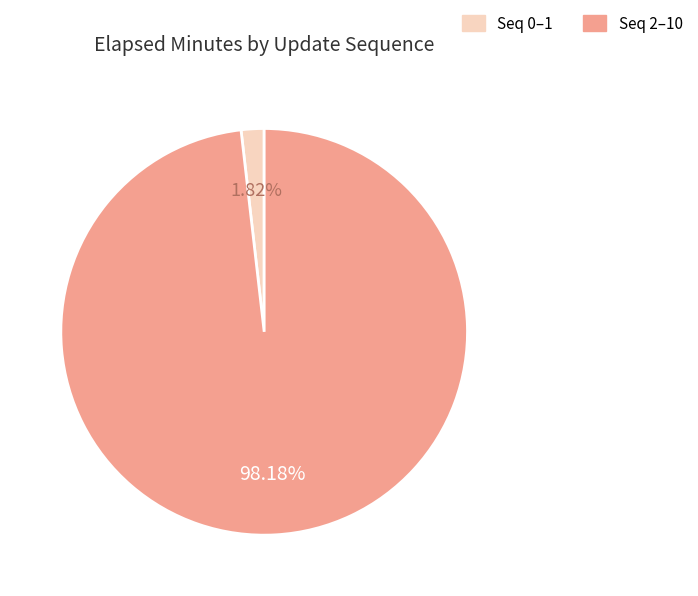

Is there any slice that represents more than half of the pie?

Yes